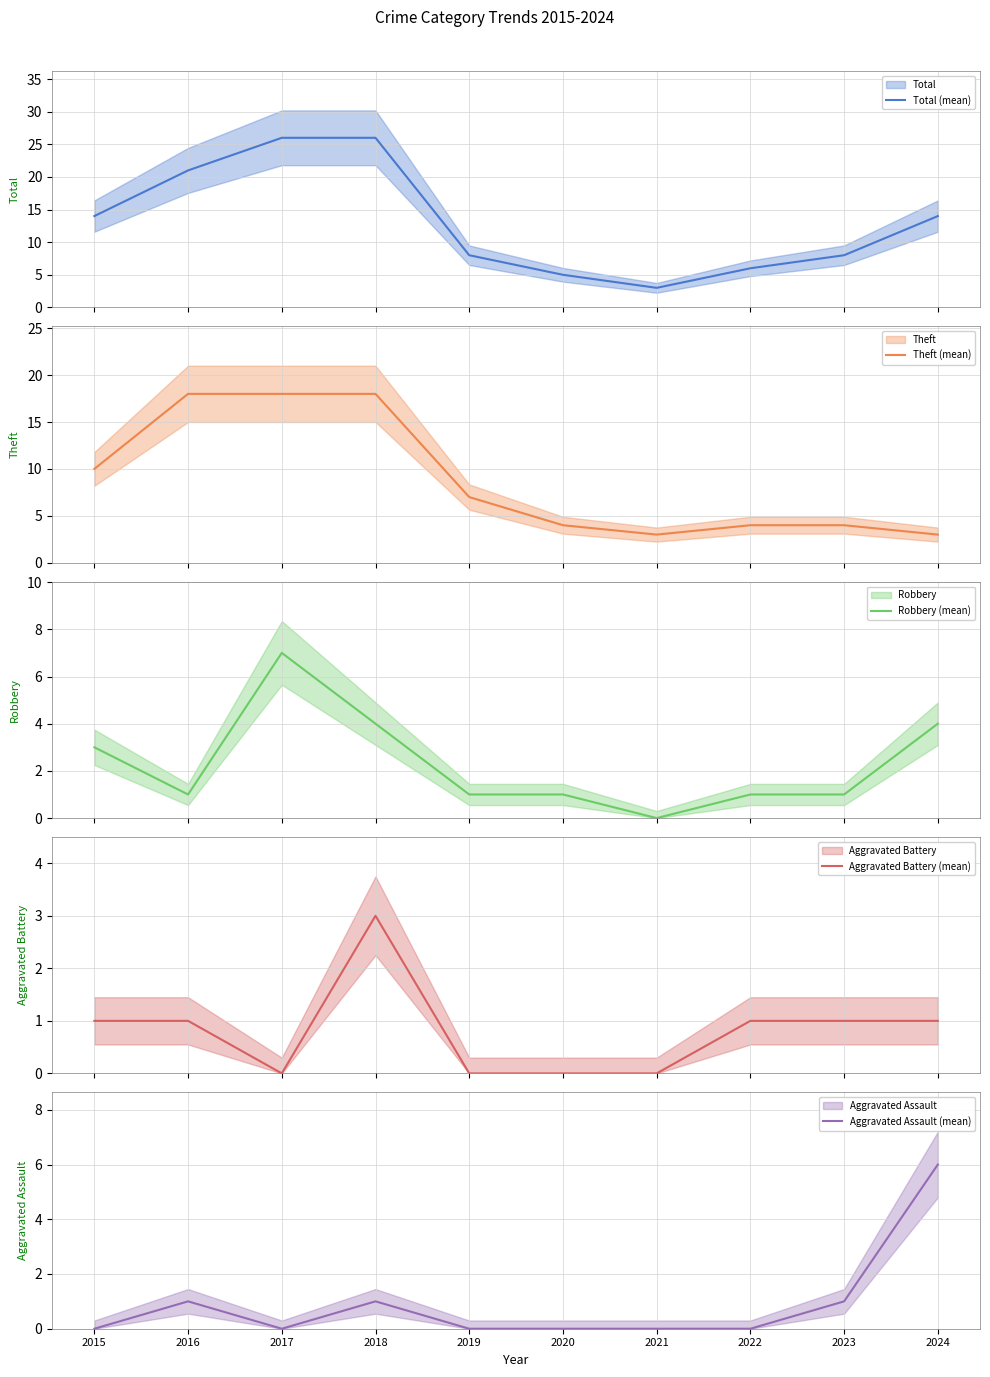

Is this an area chart (filled region under the line)?

No